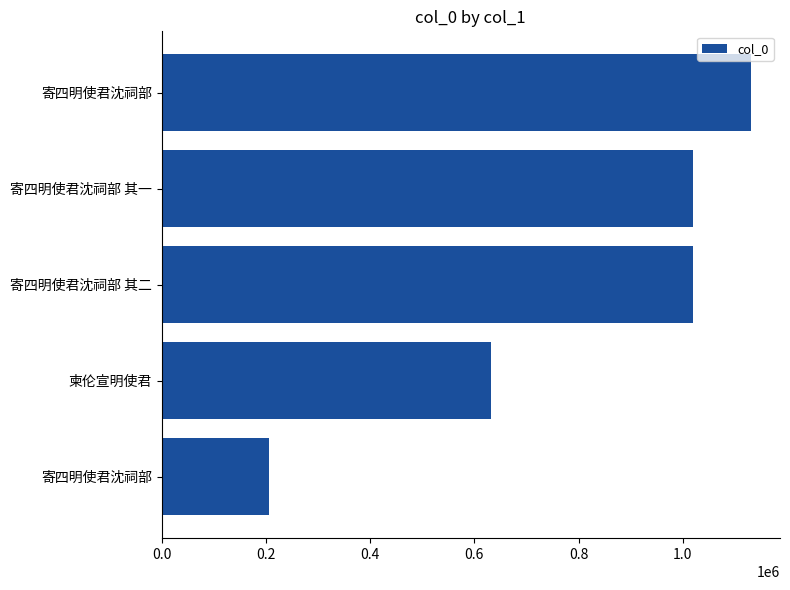

How many values are below 1019429?

2